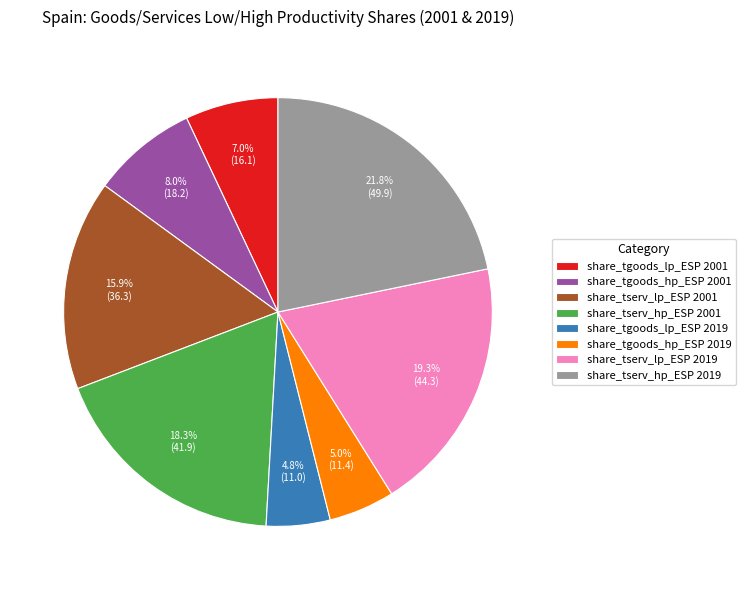

Is it true that share_tgoods_hp_ESP 2019 is 5% of the pie?

True